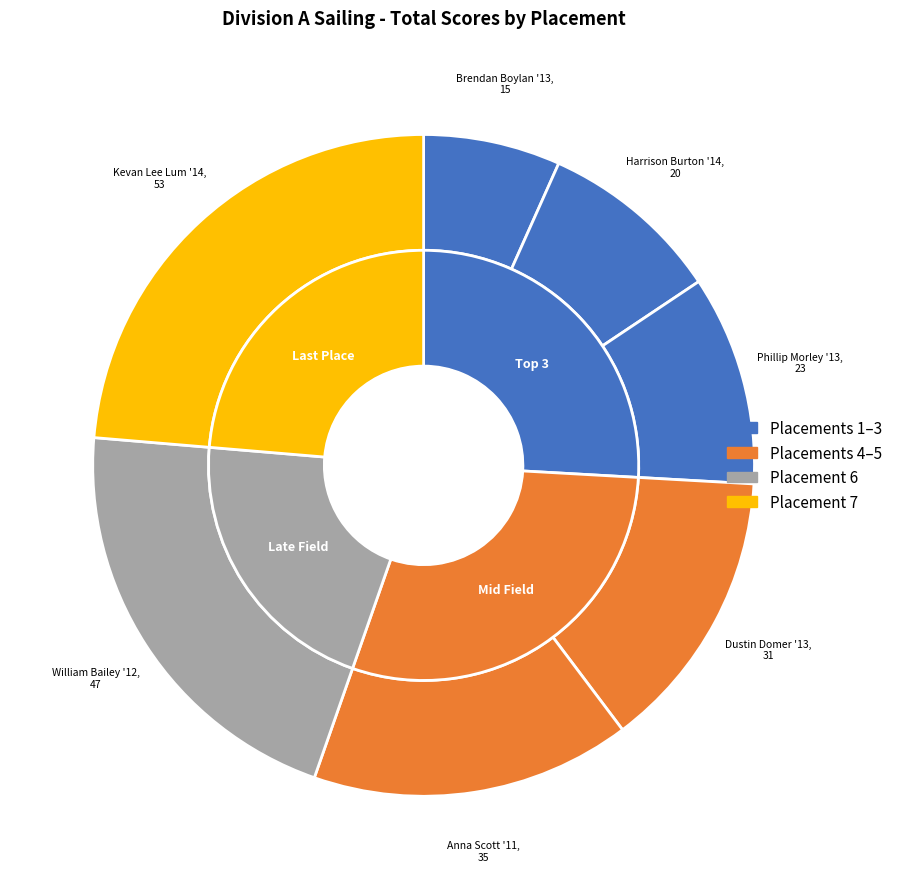

Is it true that 4 is 14% of the pie?

True